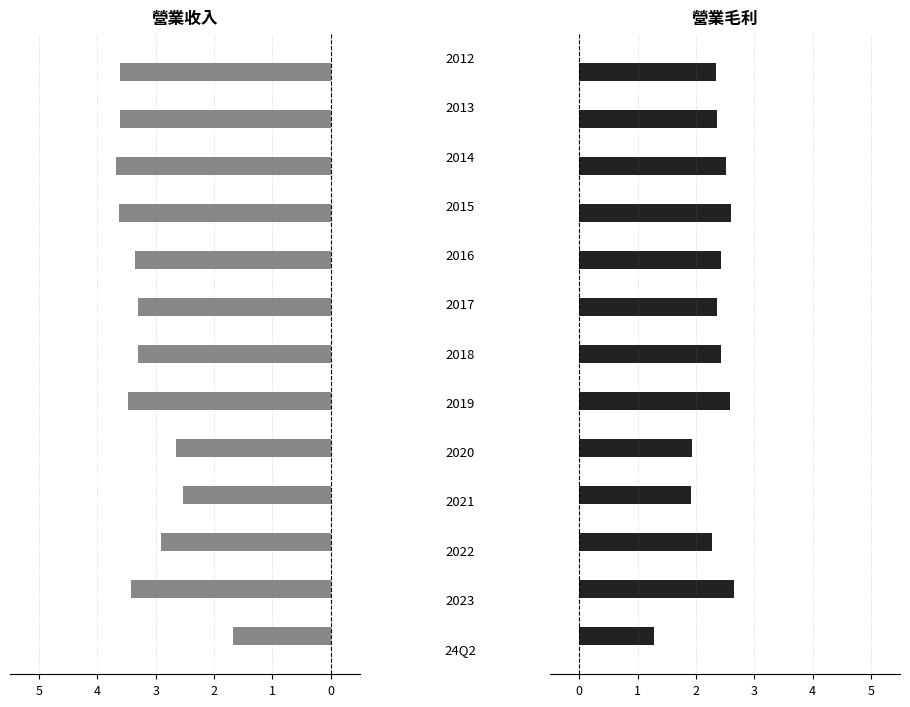

Between 0 and 6, which series saw the biggest shift?

營業收入